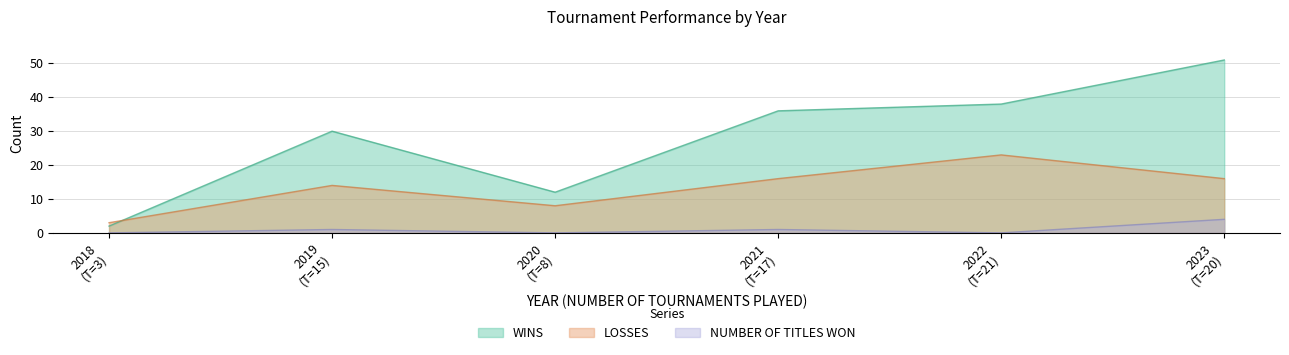

Rank the series by their maximum value, from lowest to highest.

NUMBER OF TITLES WON, LOSSES, WINS